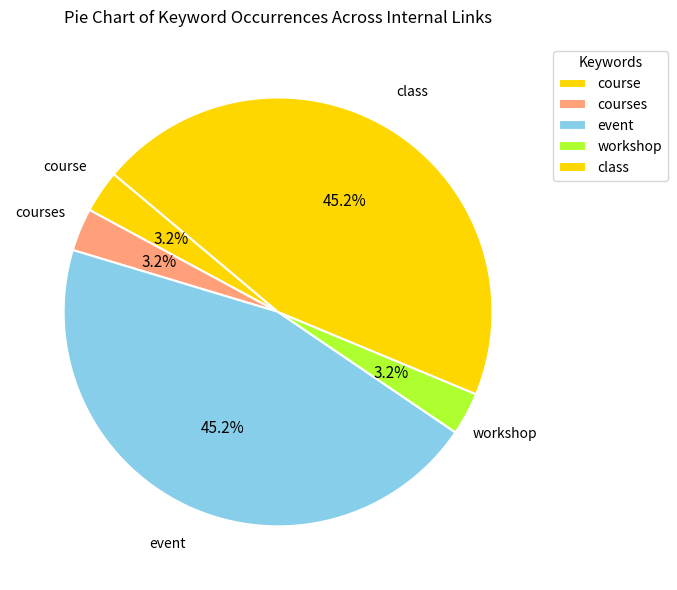

How many slices are in this pie chart?

5